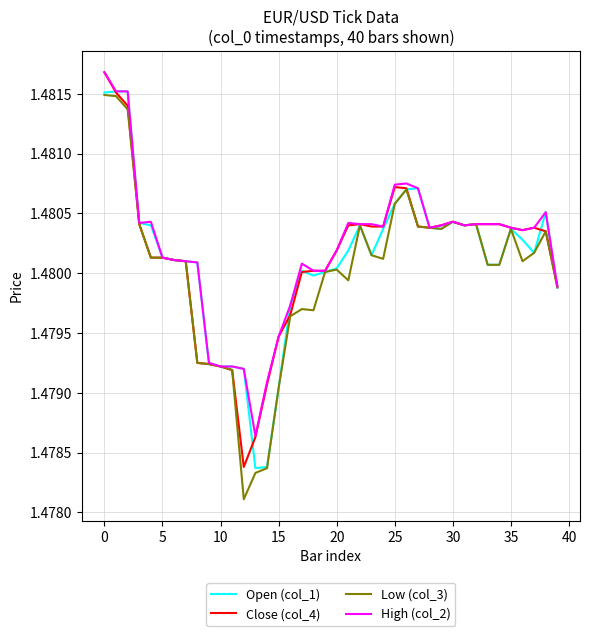

Which series ends up on top after the final intersection of Close (col_4) and Open (col_1)?

Close (col_4)